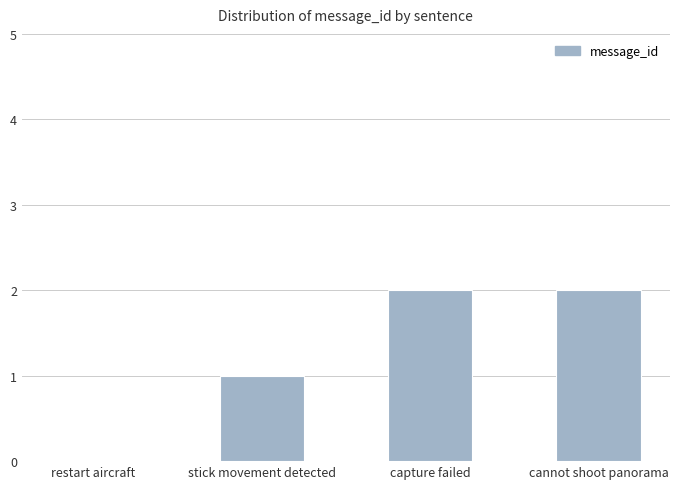

Reading left to right, list all the values displayed in this chart.

0	1	2	2